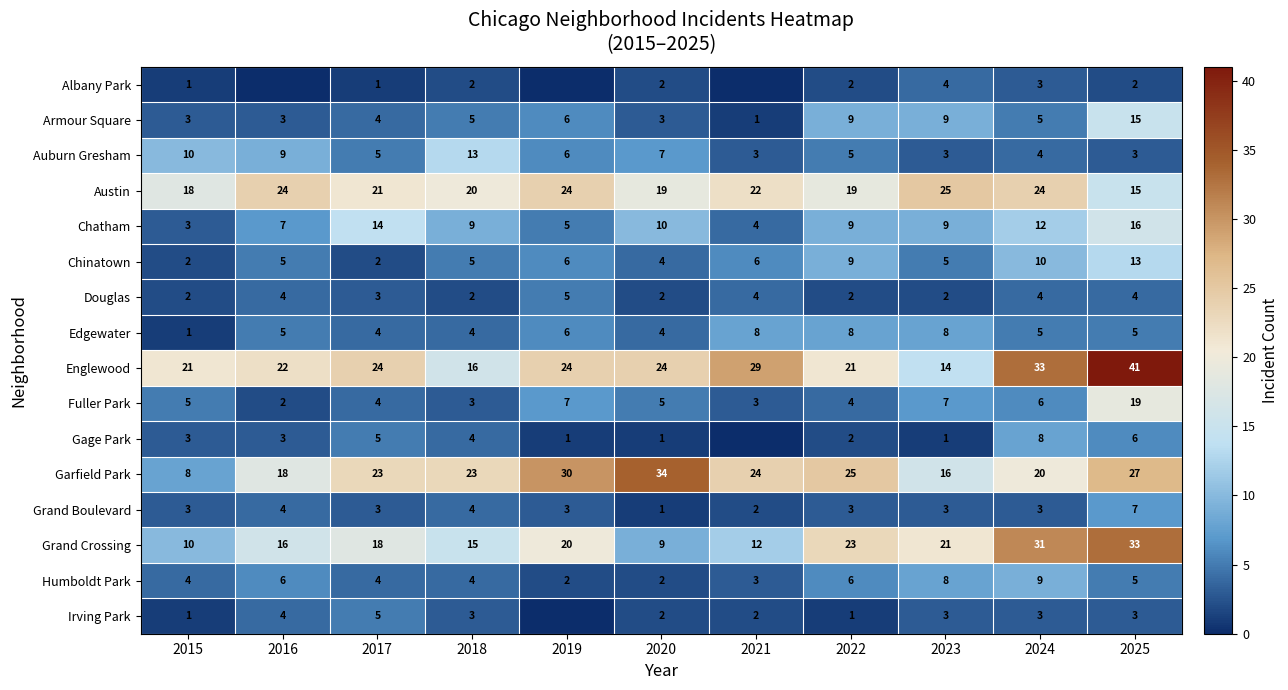

What is the average value of the Armour Square series?

6